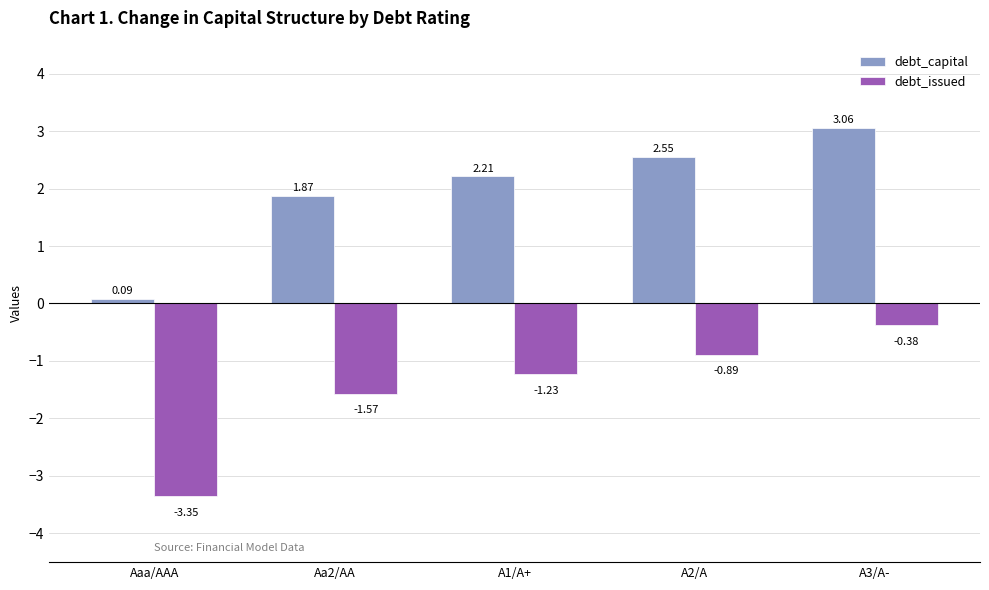

What is the difference between the maximum and minimum values in the debt_issued series?

3.0